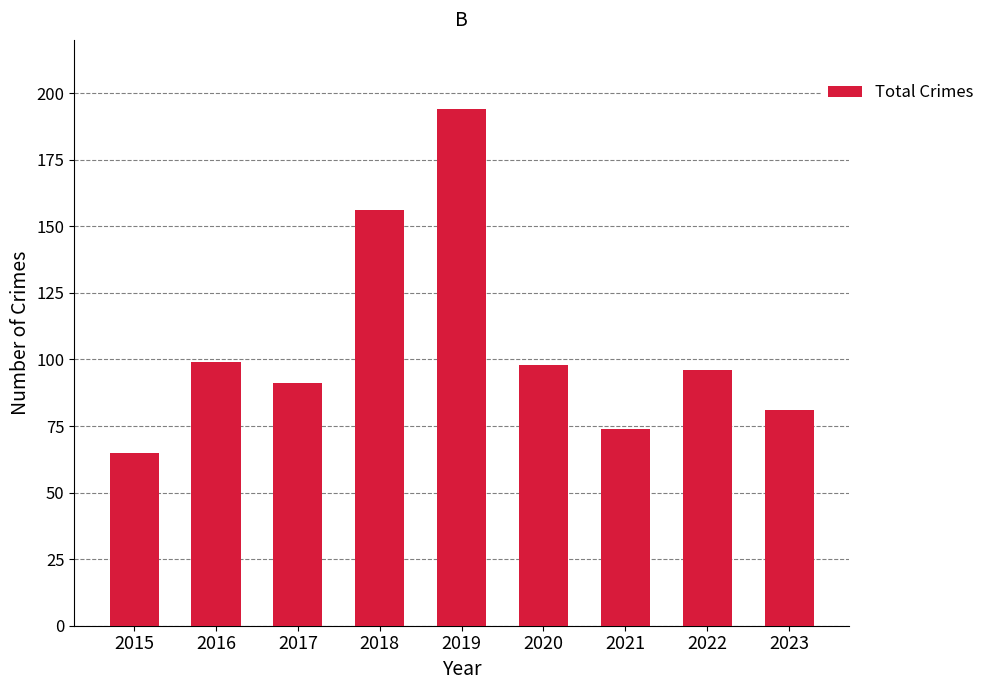

At which category does the chart reach its peak across all series?

2019